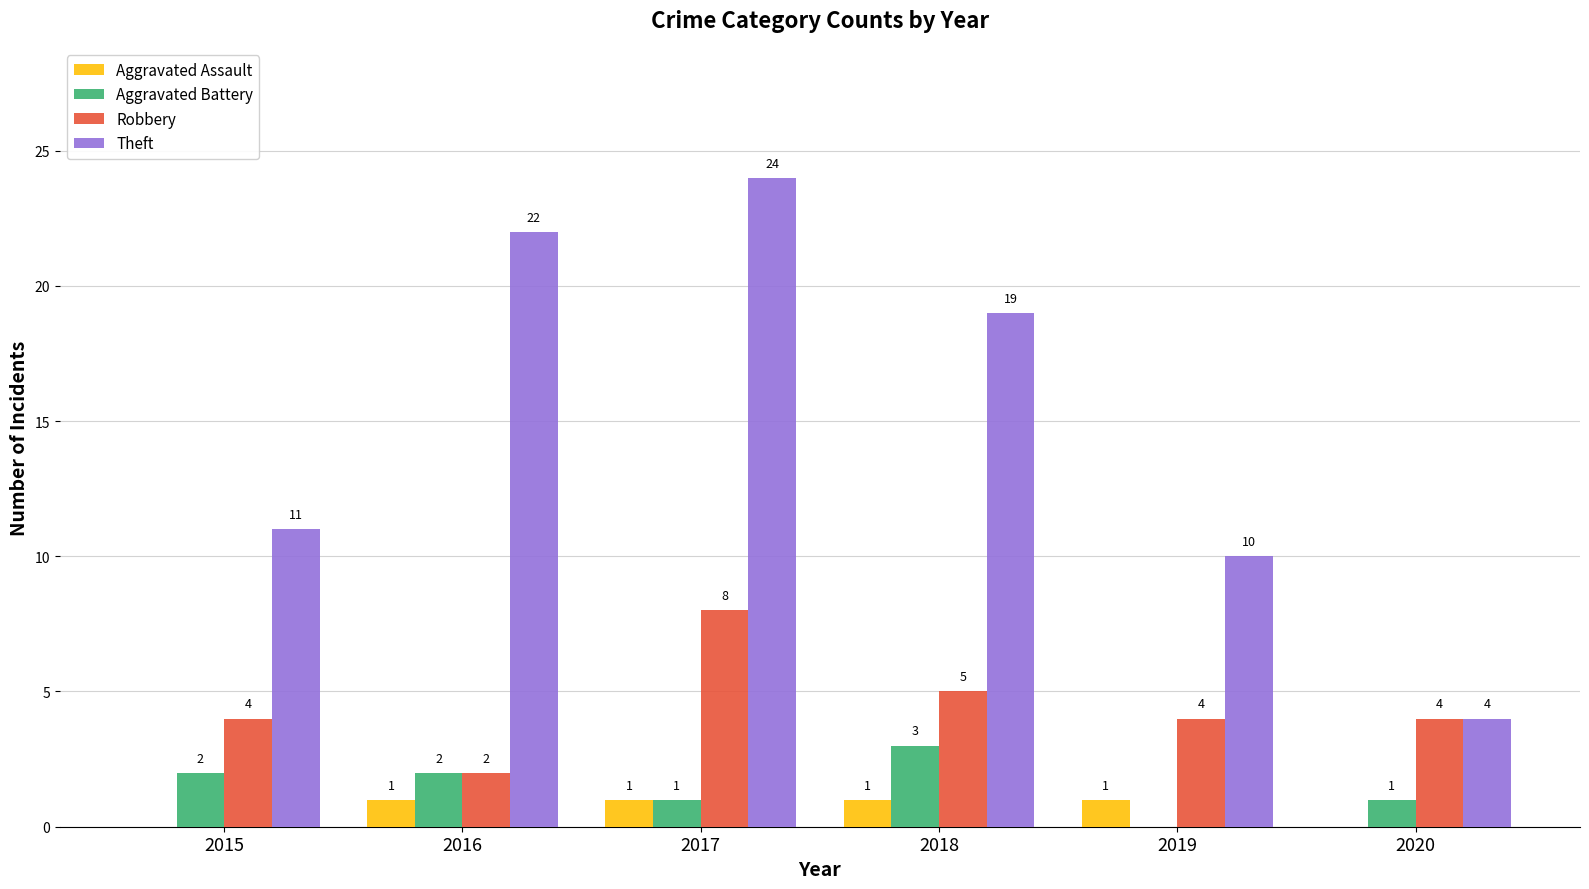

Where is Theft nearest to the value 14?

2015